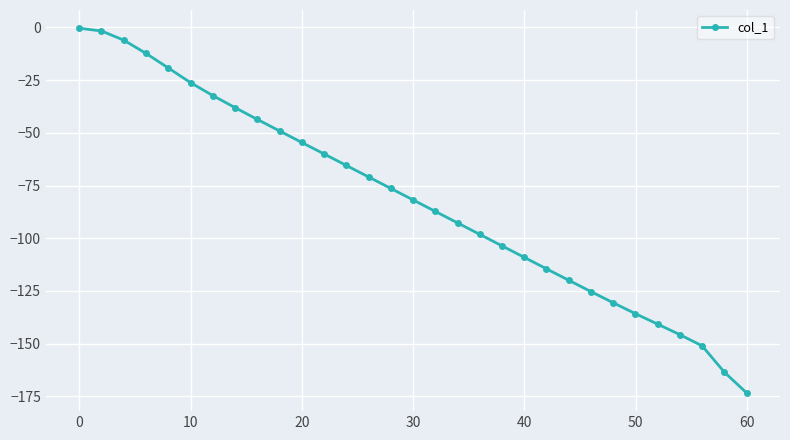

What is the difference between the maximum and minimum values?

173.1